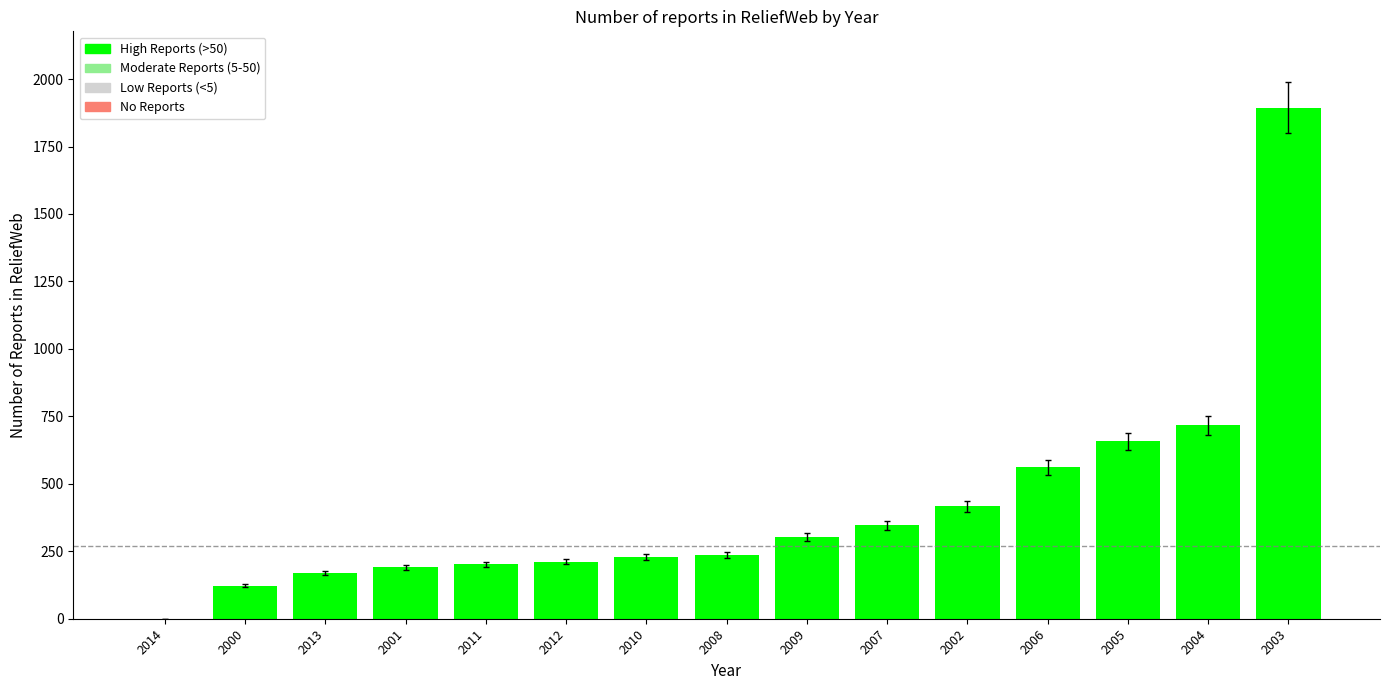

What is the greatest value displayed?

1893